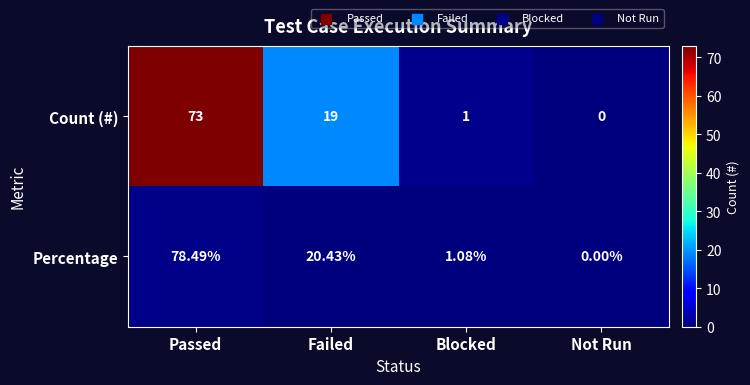

Which series has the largest range (max minus min)?

Percentage